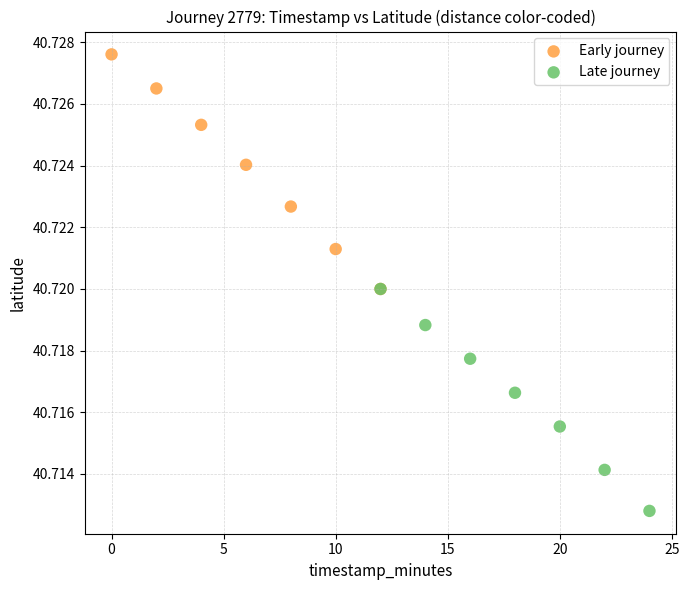

Which series contains the lowest Y value?

Late journey